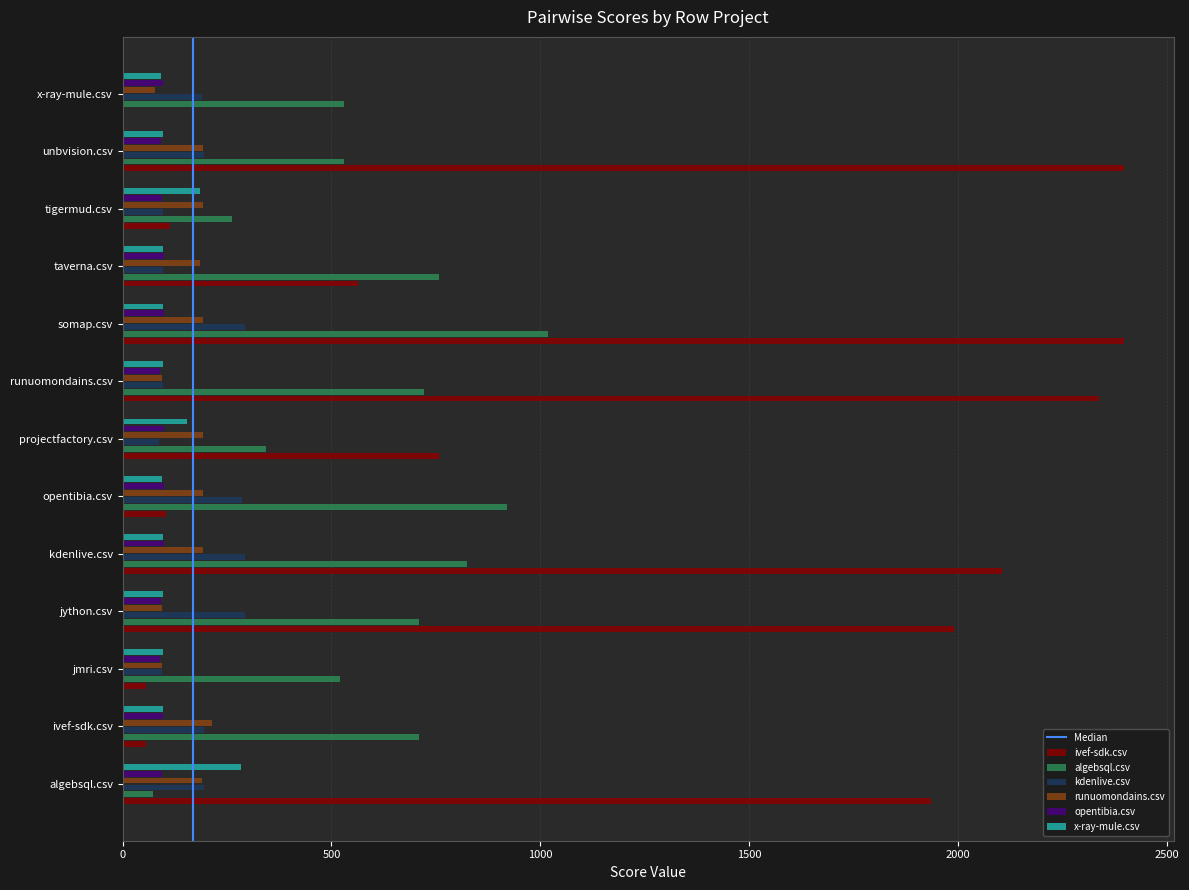

Which series has the largest total across all categories?

ivef-sdk.csv